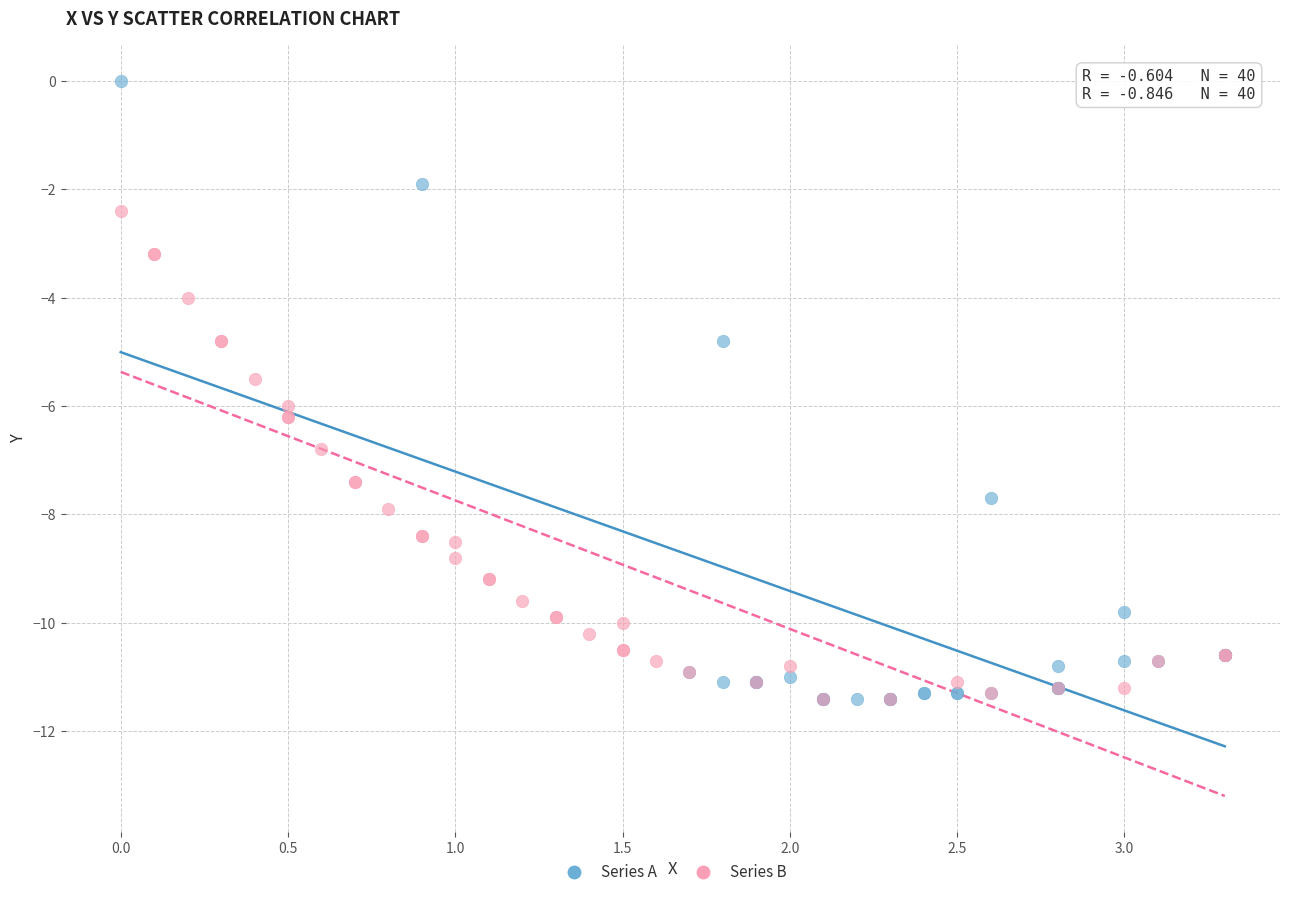

Which series reaches the maximum Y coordinate?

Series A